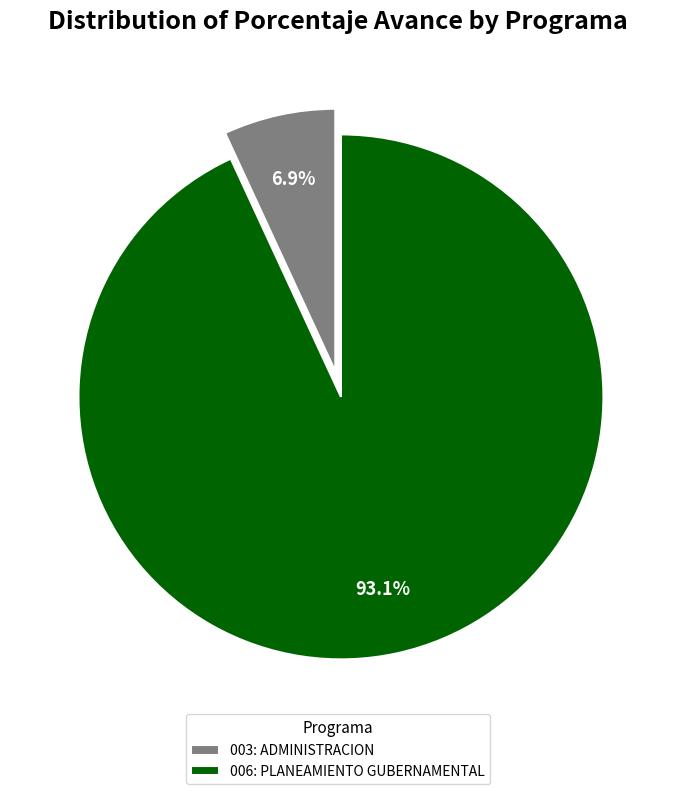

Rank the categories by value from highest to lowest.

006: PLANEAMIENTO GUBERNAMENTAL, 003: ADMINISTRACION